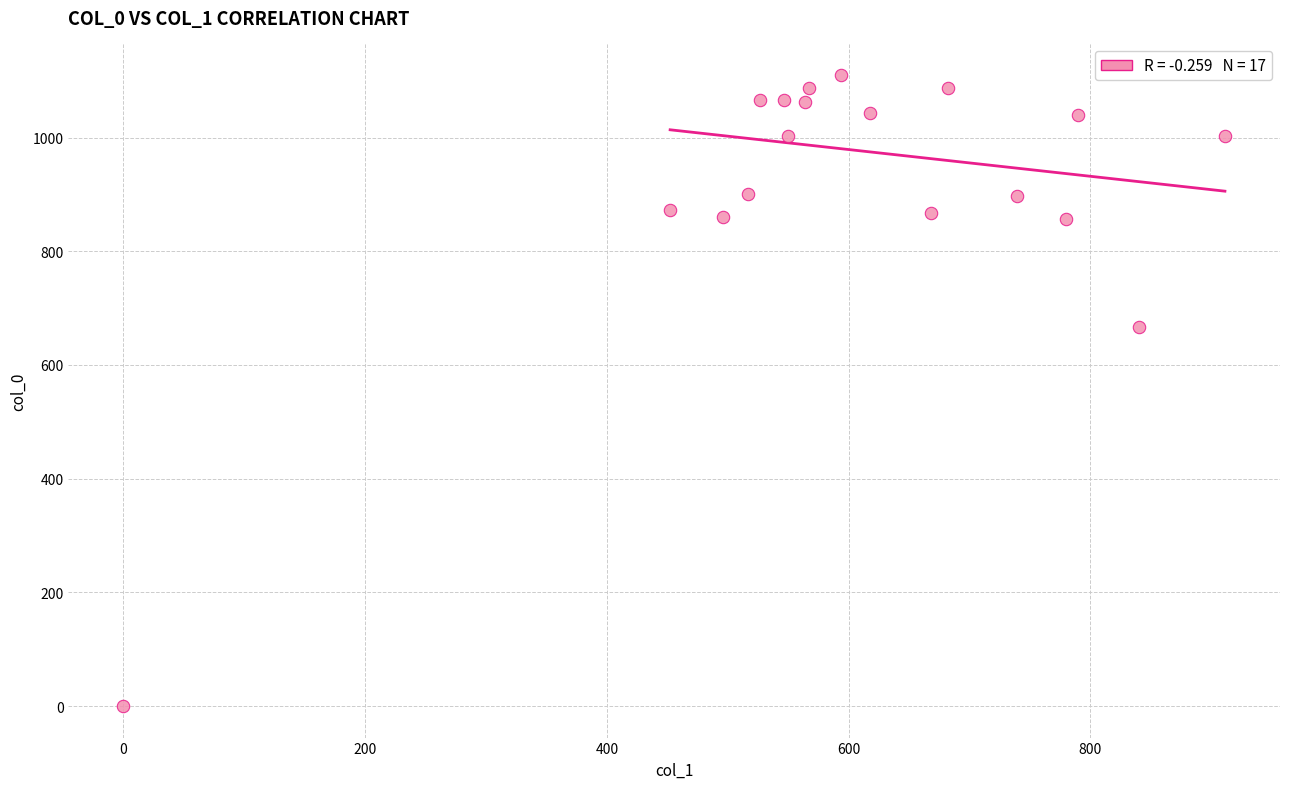

What Y value in the scatter plot is closest to 555?

666.7